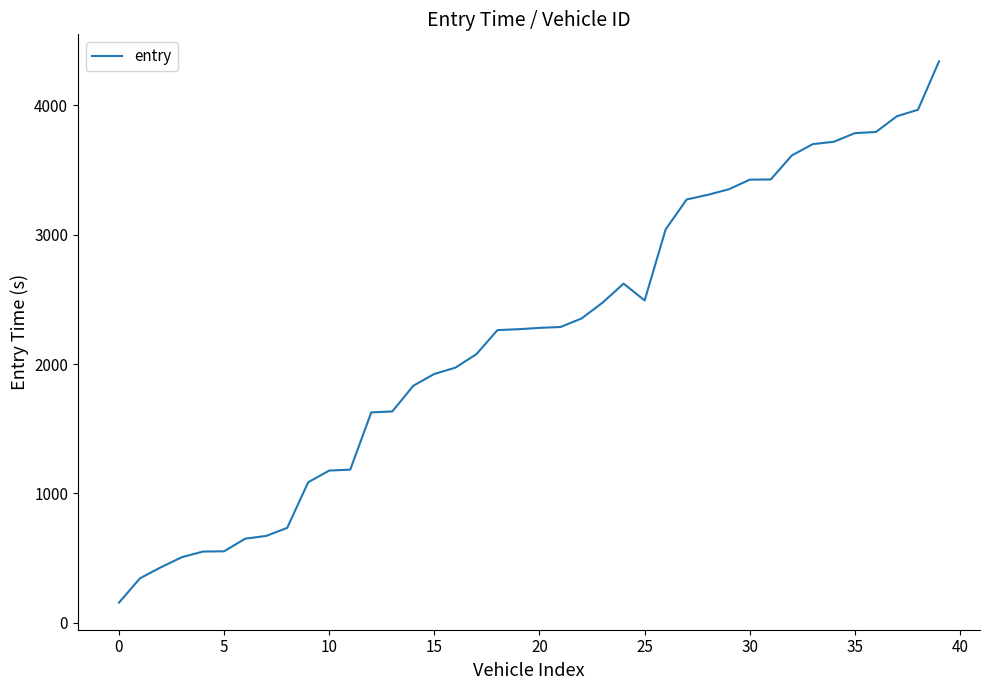

What is the minimum value shown in the chart?

155.2